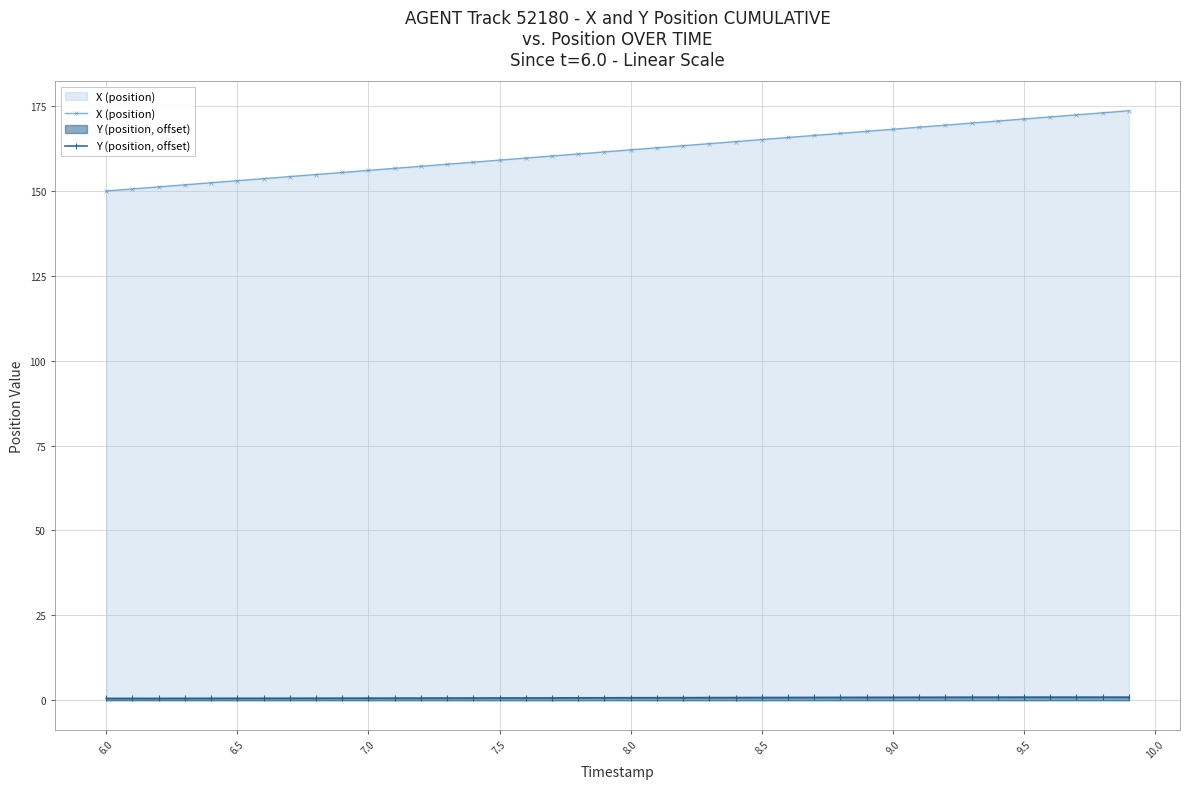

What is the difference between the second highest and minimum values in the X (position) series?

23.0